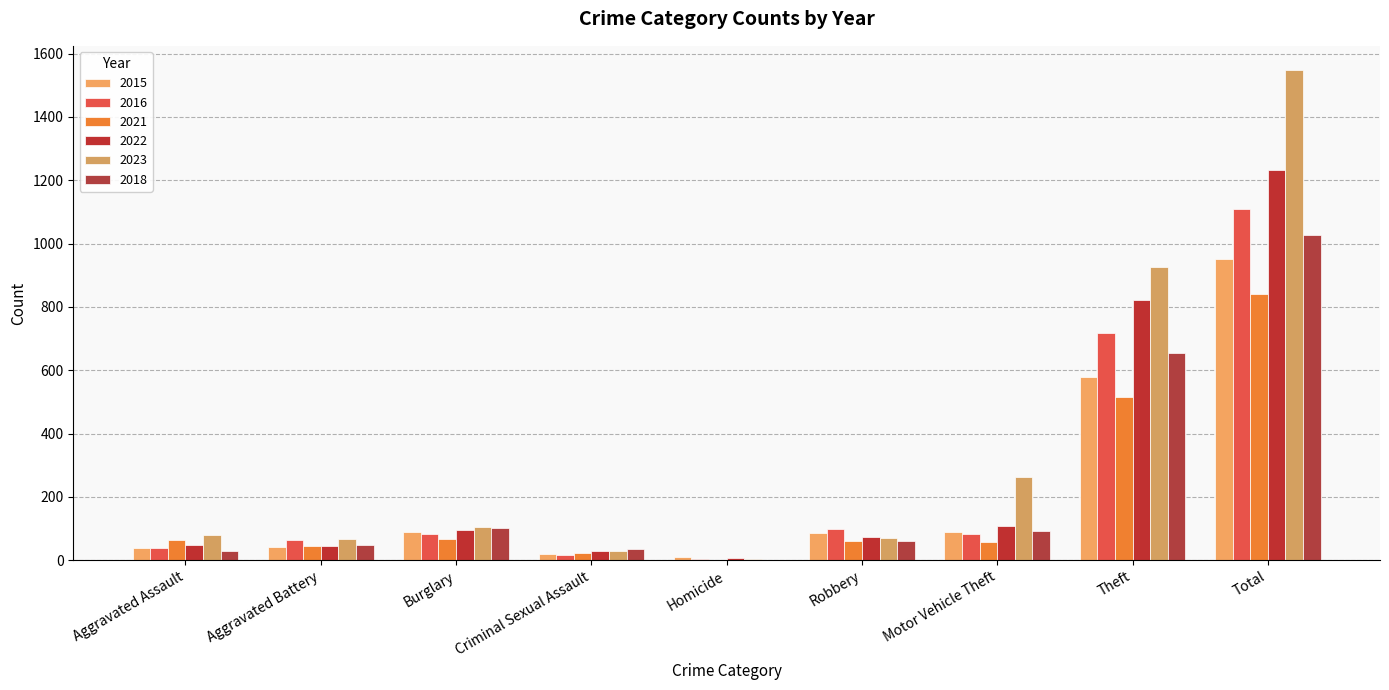

Is it true that 2021 equals 515 at Theft?

True